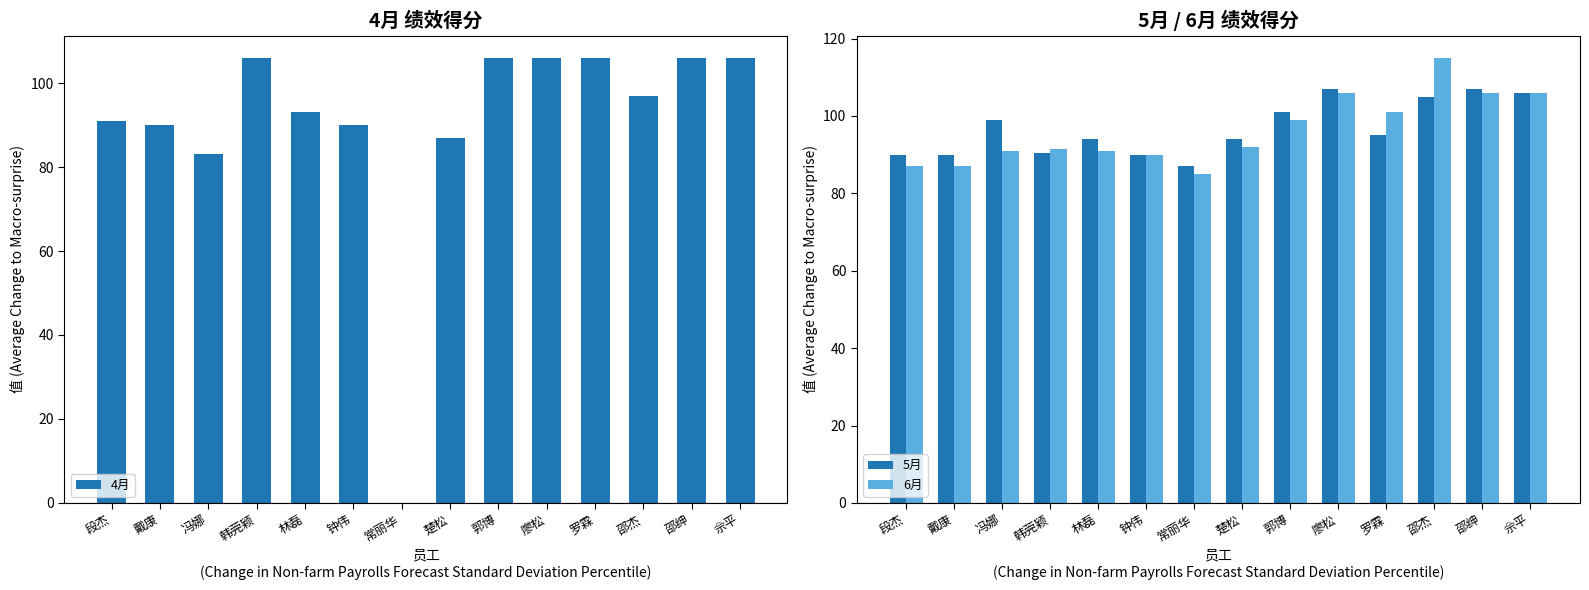

At which label is 6月 closest to 100?

郭博